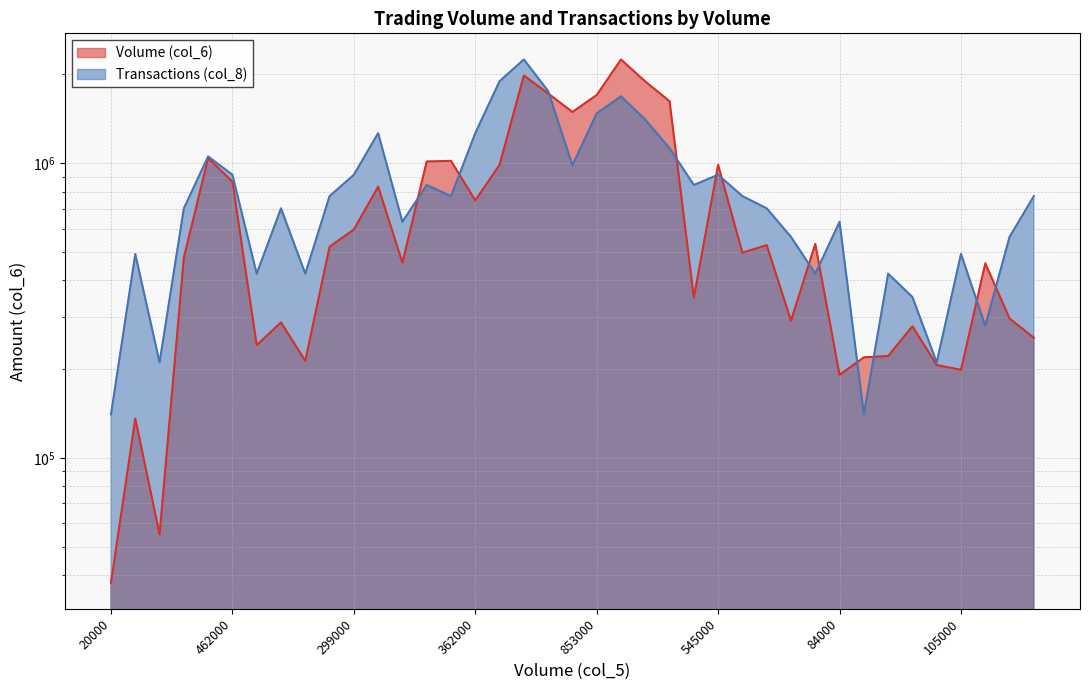

True or false: Volume (col_6) has a value of 1623020.0 at 876000.

True